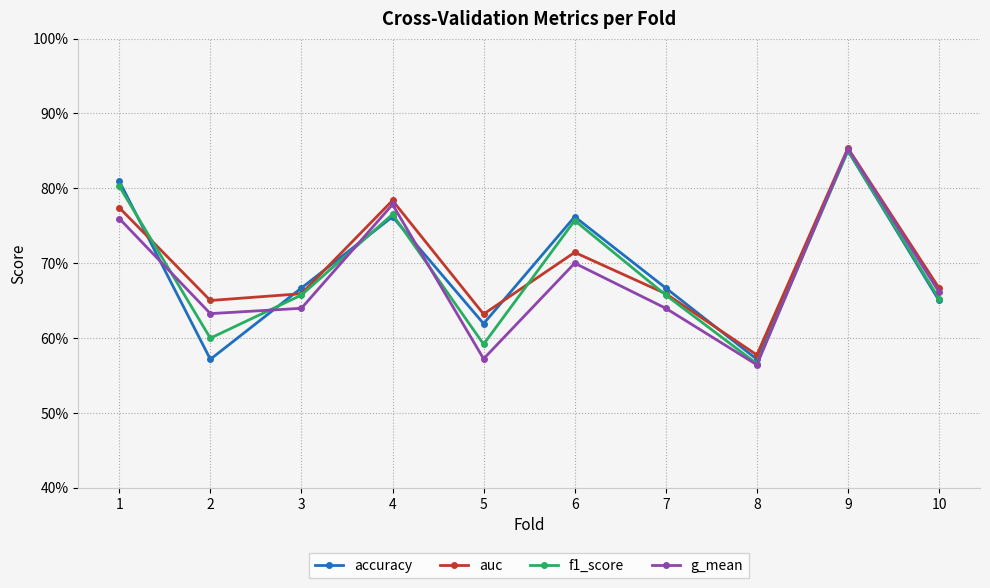

What are all the series names shown in the legend?

accuracy, auc, f1_score, g_mean